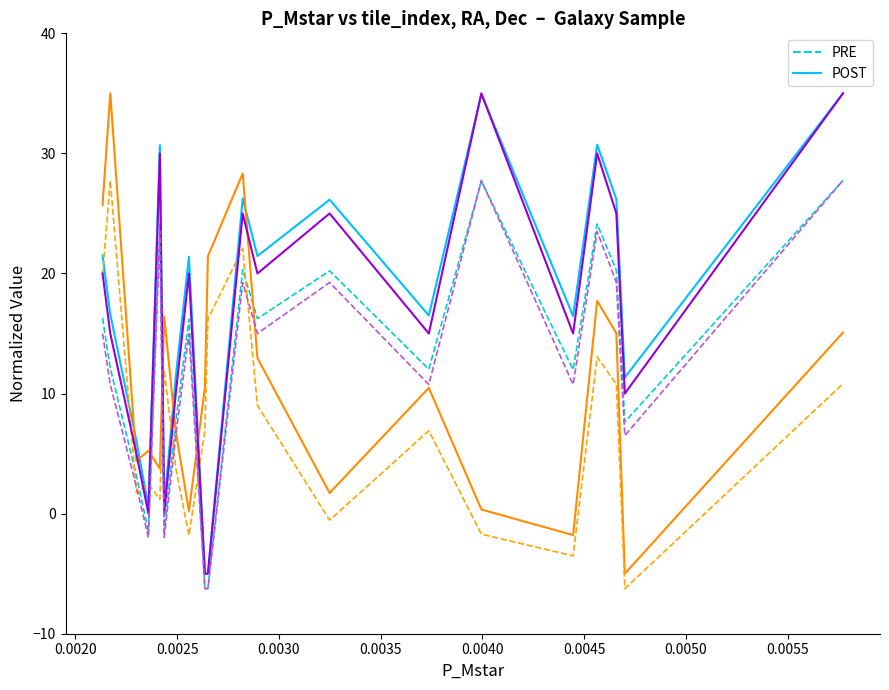

What is the smallest value displayed?

-6.2